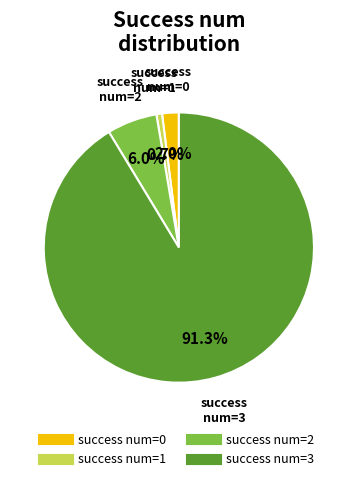

Is there any slice that represents more than half of the pie?

Yes